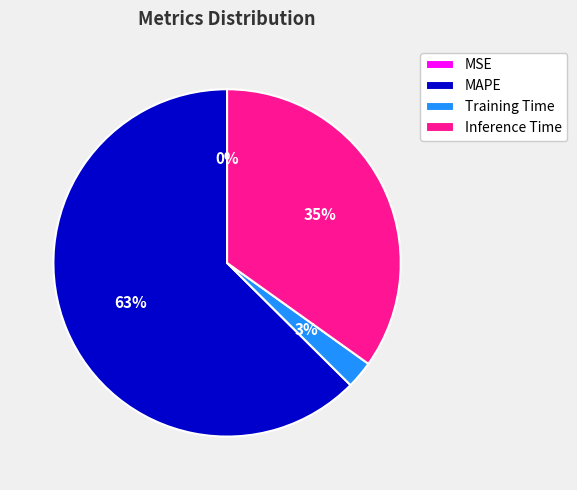

To the nearest percent, what is the average slice percentage?

25%